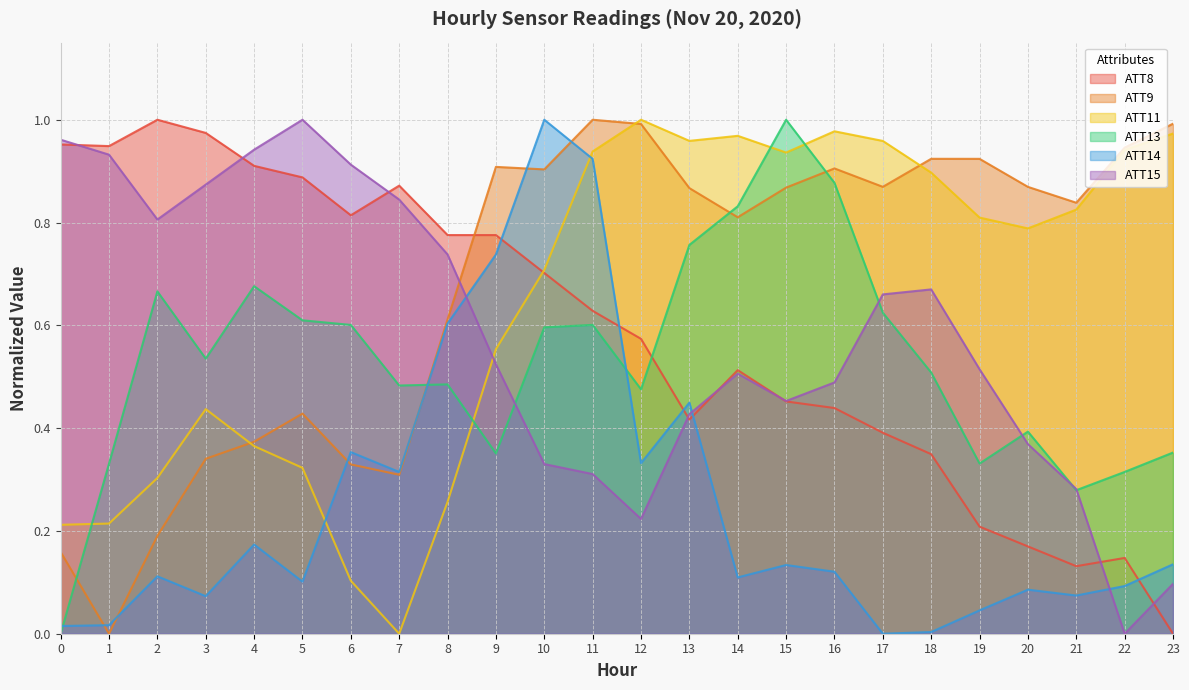

Which category has the highest value across all series?

2